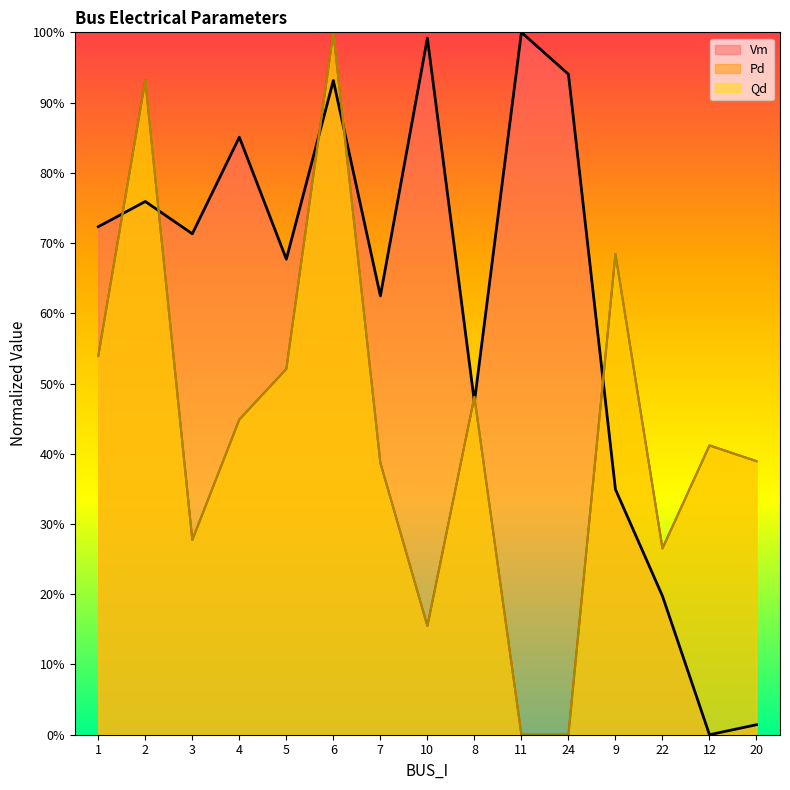

What is the label of the 9th point from the left?

8